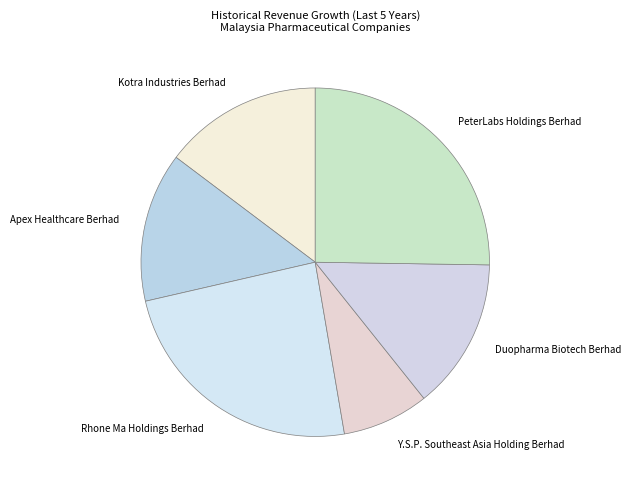

Which slice is the smallest?

Y.S.P. Southeast Asia Holding Berhad